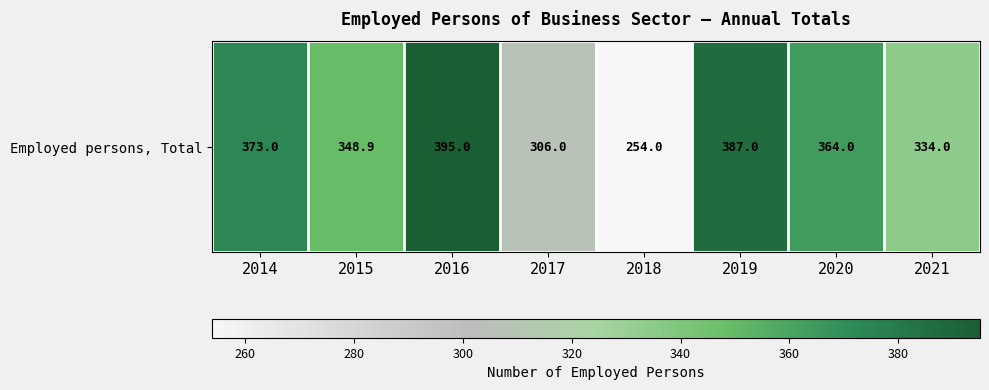

How many series are shown in this chart?

1